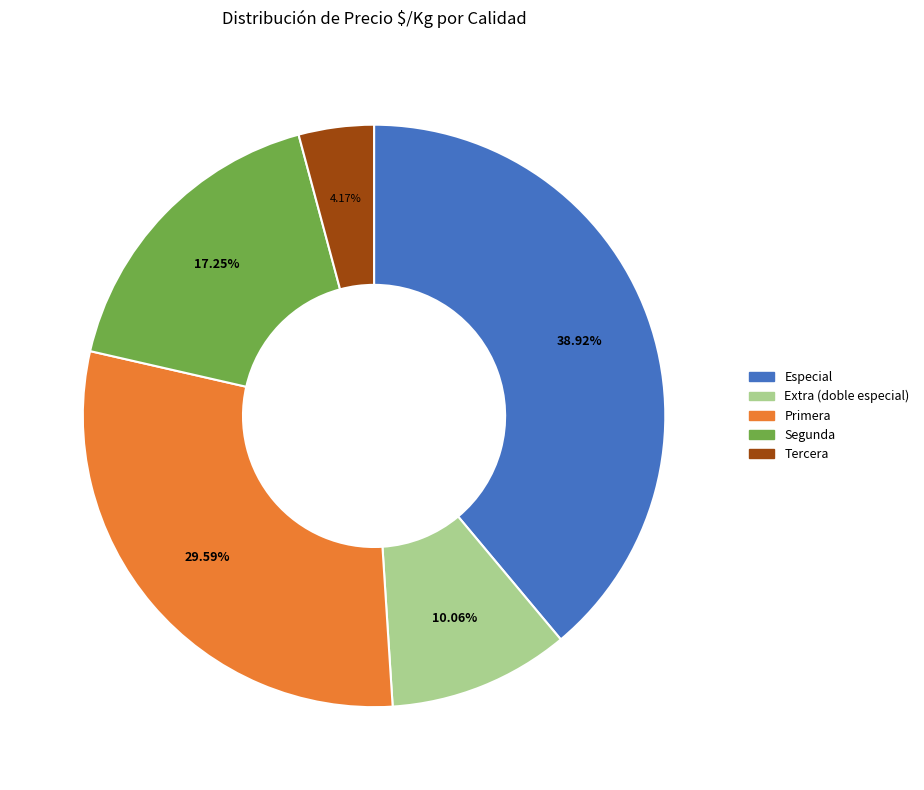

Which category has the biggest portion of the pie?

Especial